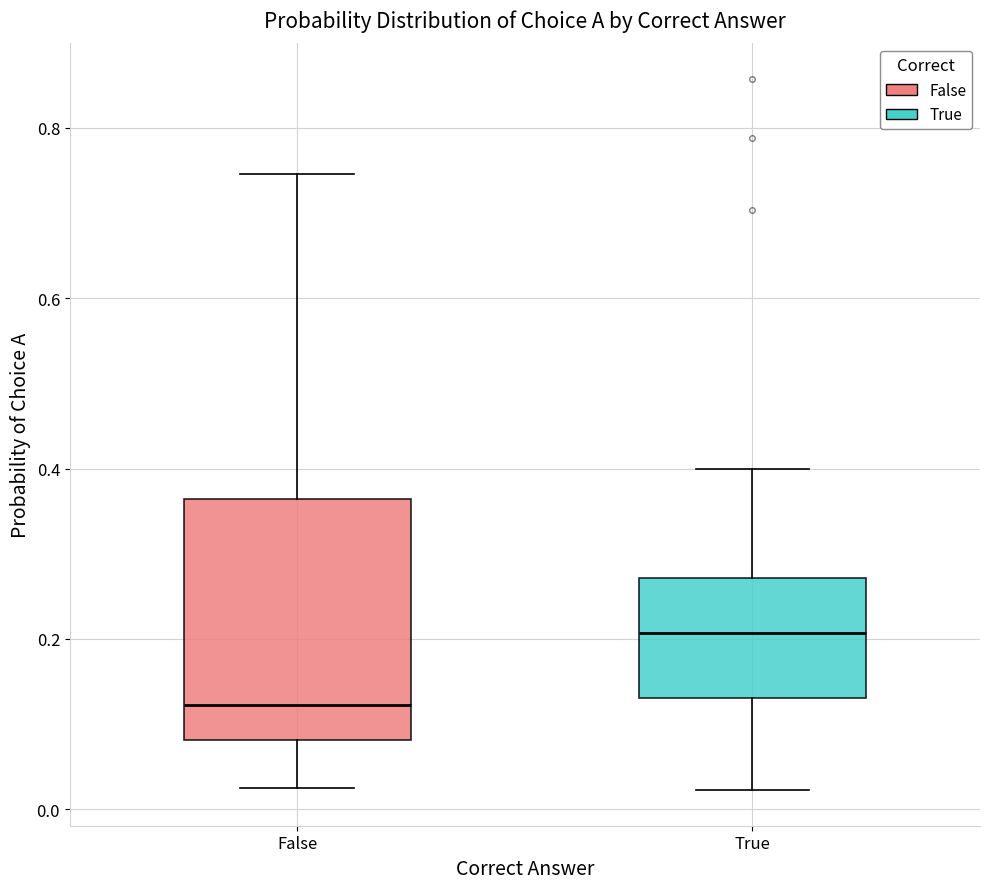

Which box's median line is the lowest?

False